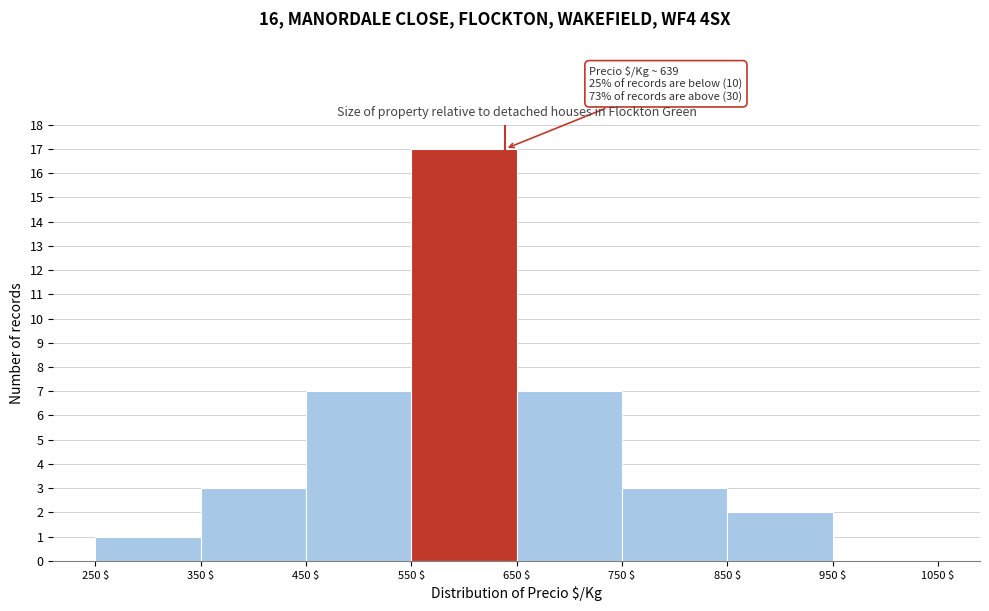

Which range on the x-axis has the tallest bar?

550 $ to 650 $